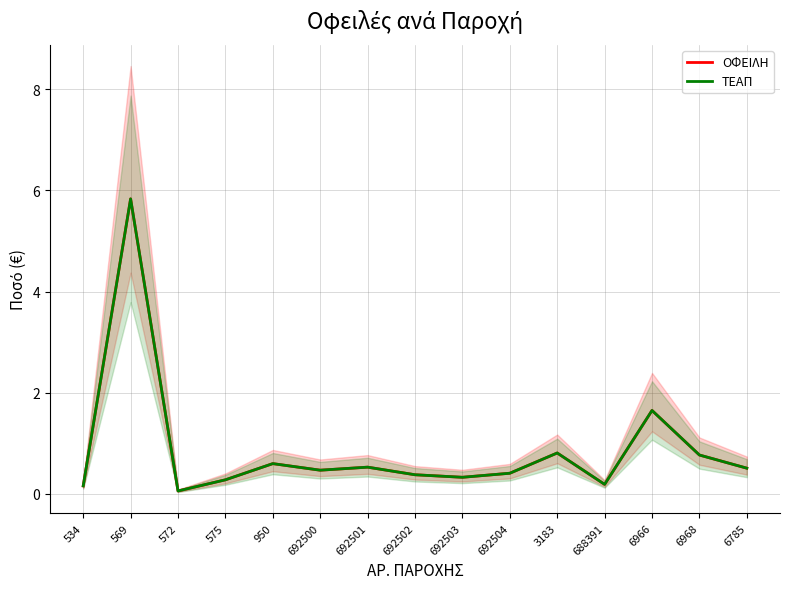

What is the value of the ΤΕΑΠ point at the 11th from the left?

0.8